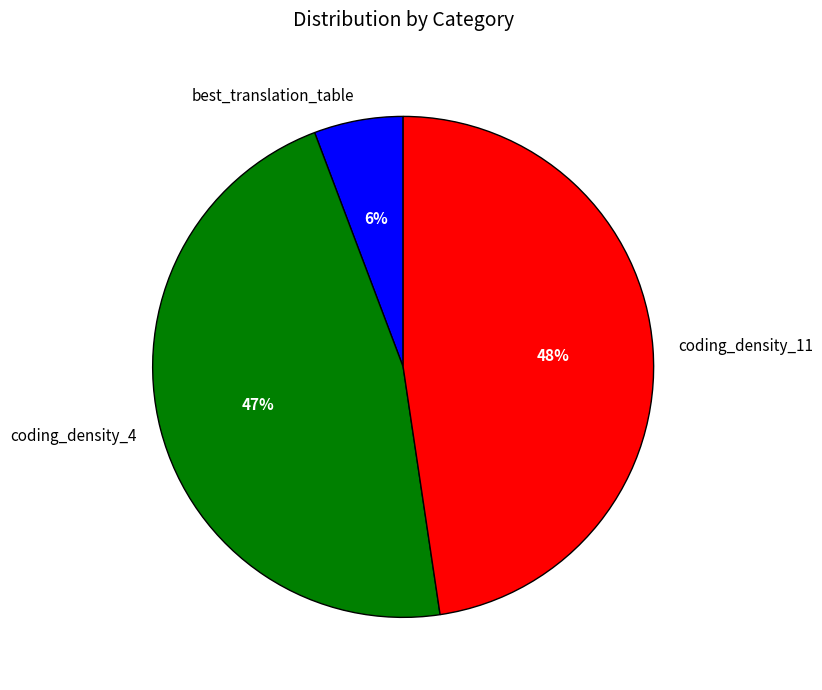

Between coding_density_11 and coding_density_4, which is larger?

coding_density_11